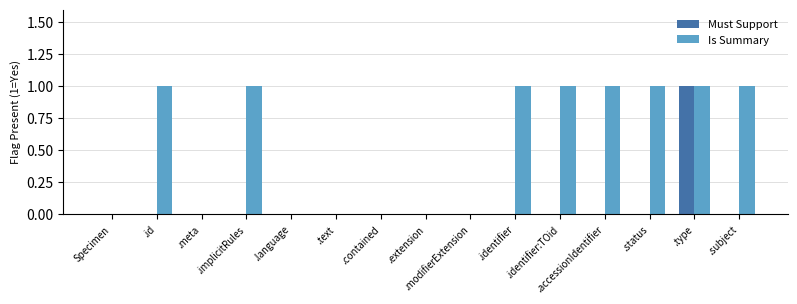

Is the value of Must Support at .accessionIdentifier greater than the value of Is Summary at .implicitRules?

No